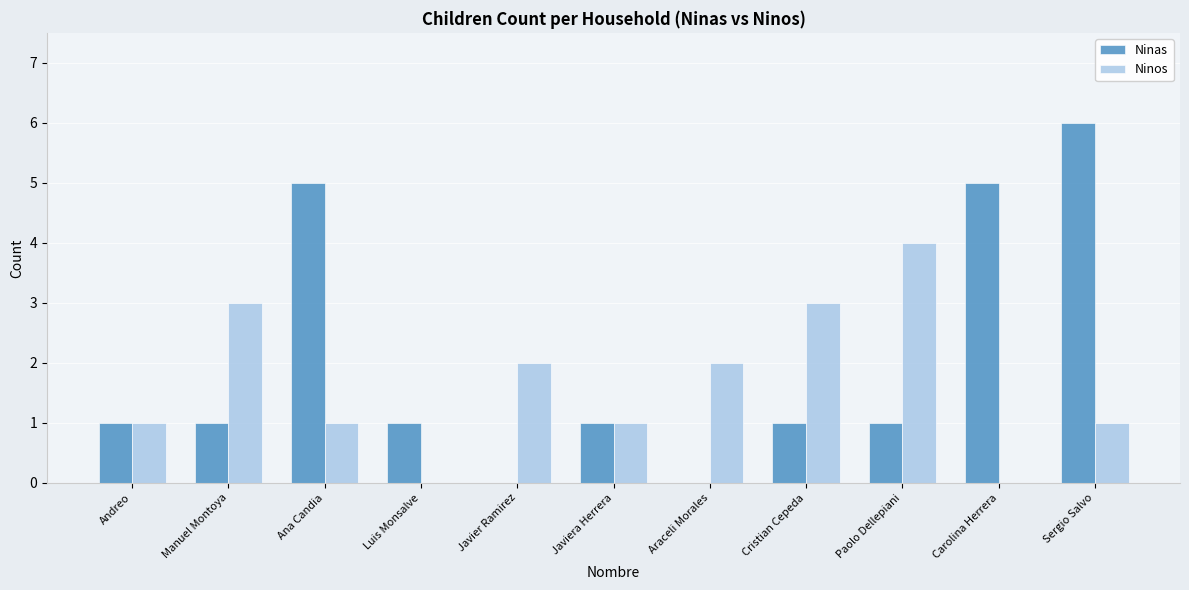

Which label corresponds to the largest value in the chart?

Sergio Salvo